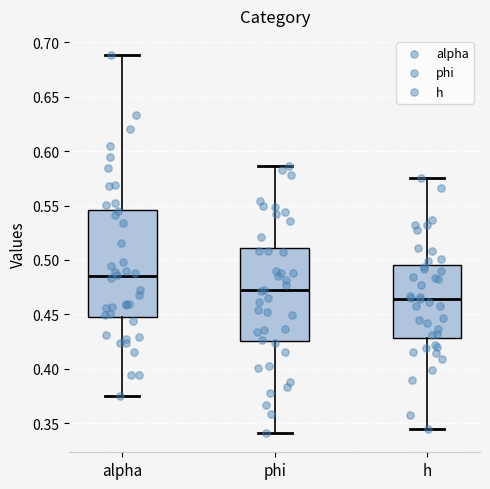

Comparing the boxes themselves (not the whiskers), which one is the tallest?

alpha